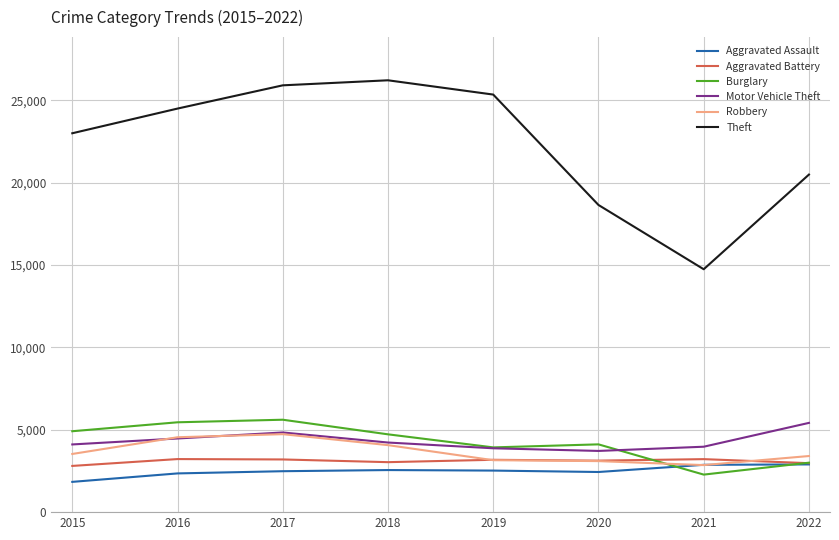

Where do Aggravated Battery and Burglary first cross each other?

2020 and 2021